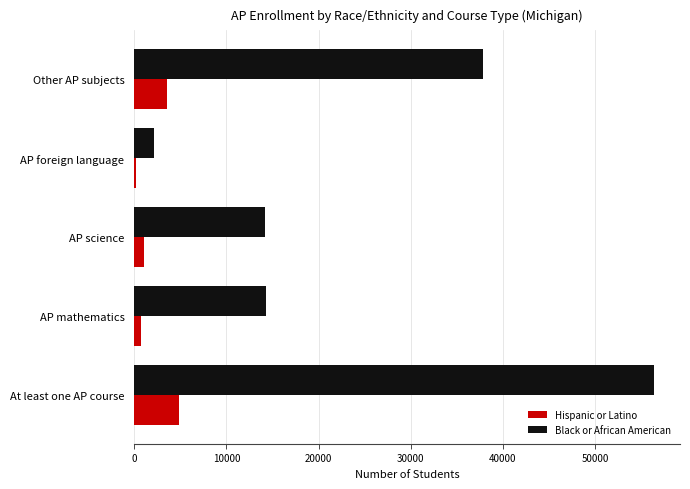

What is the difference between the highest and lowest values at Other AP subjects?

34367